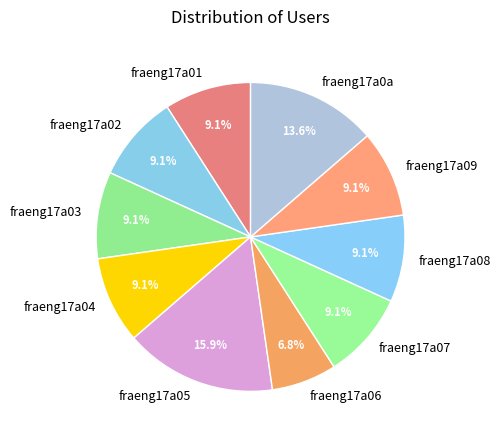

How many segments does this pie chart have?

10